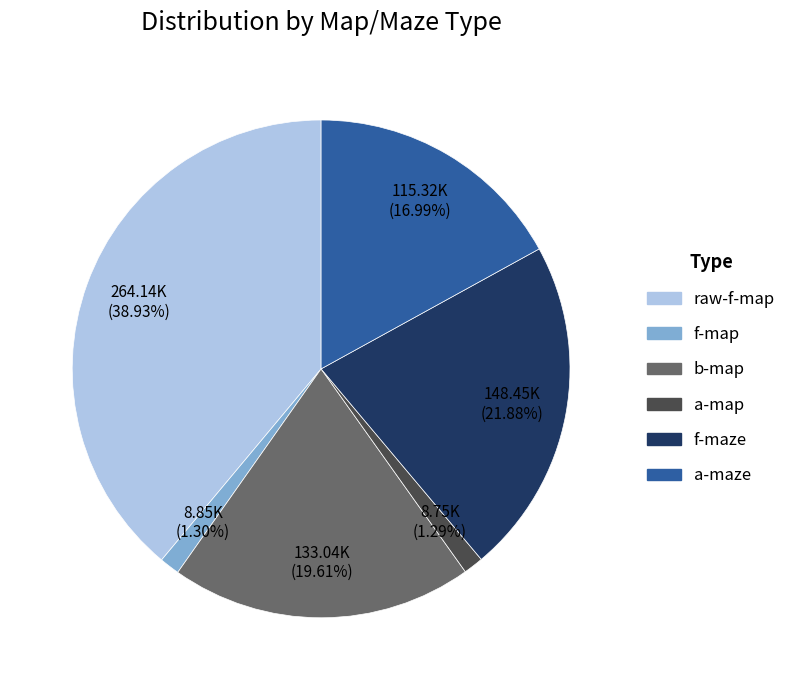

To the nearest percent, what portion does f-maze represent?

22%